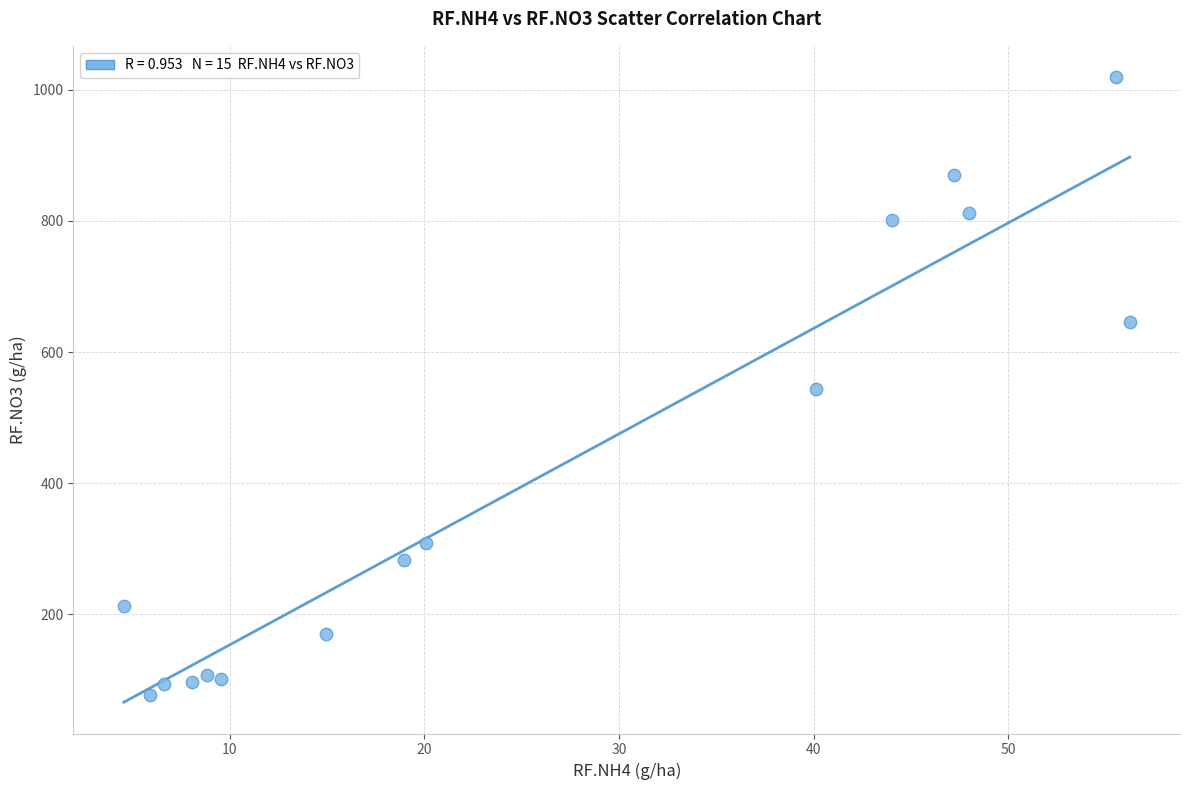

What is the range of Y values (max minus min)?

941.9